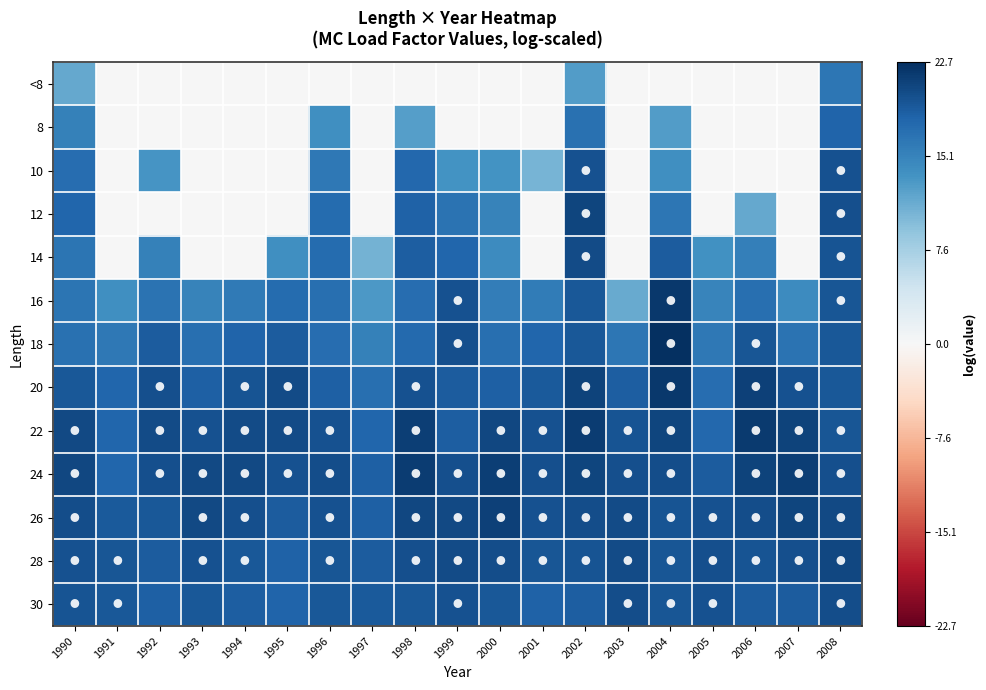

What is the difference between the highest and lowest values at 2005?

20.0